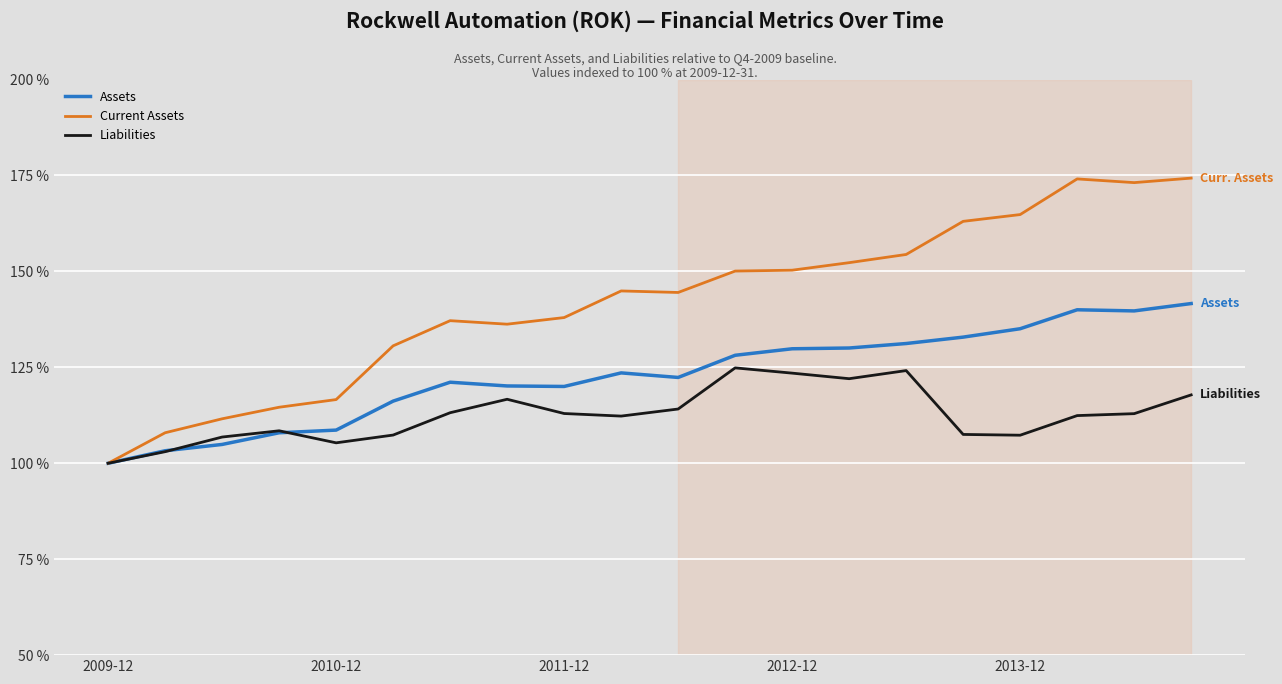

Which series has the largest range (max minus min)?

Current Assets